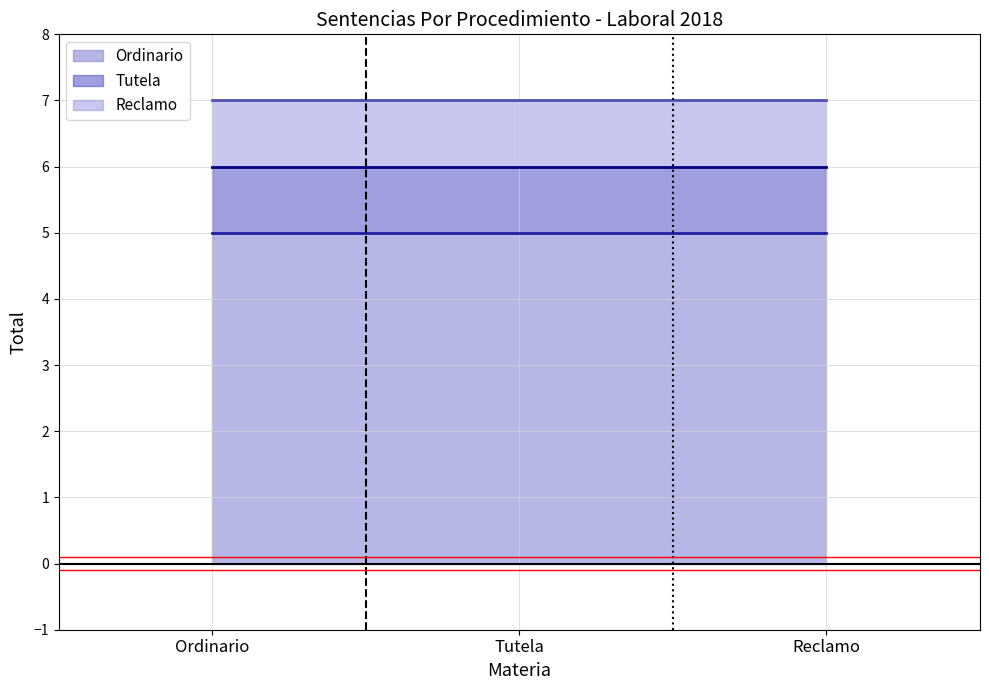

What is the difference between the highest and lowest values at Tutela?

2